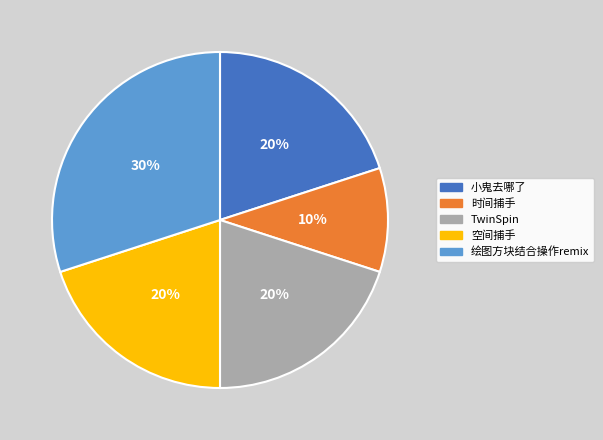

To the nearest percent, what is the difference between the largest and smallest slice percentages?

20%